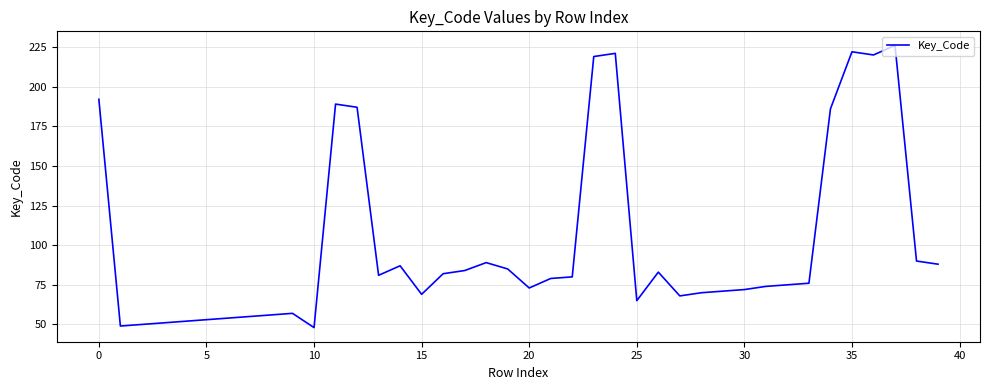

What is the difference between the maximum and minimum values?

178